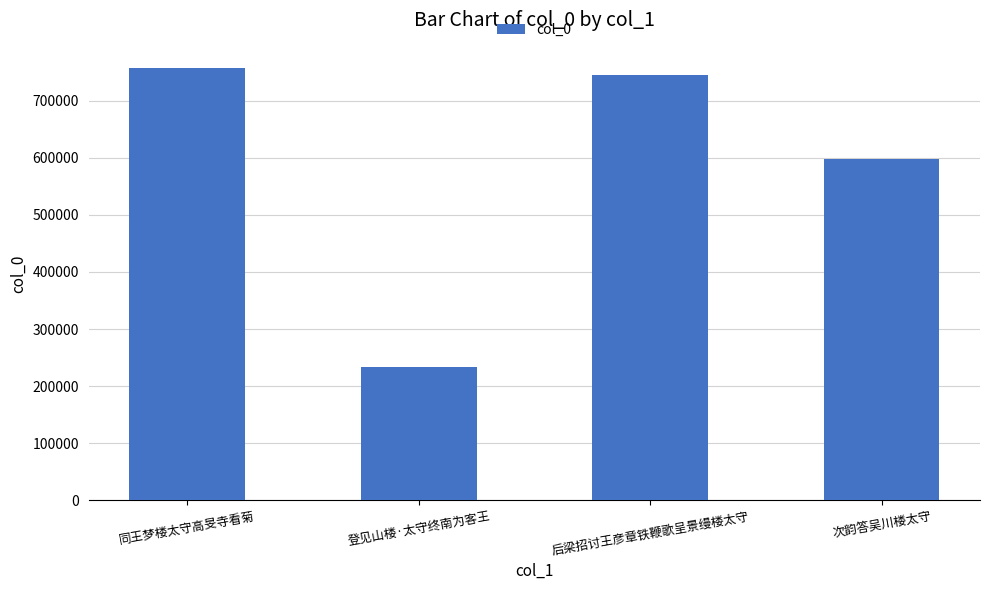

What is the value of the 4th bar from the left?

598635